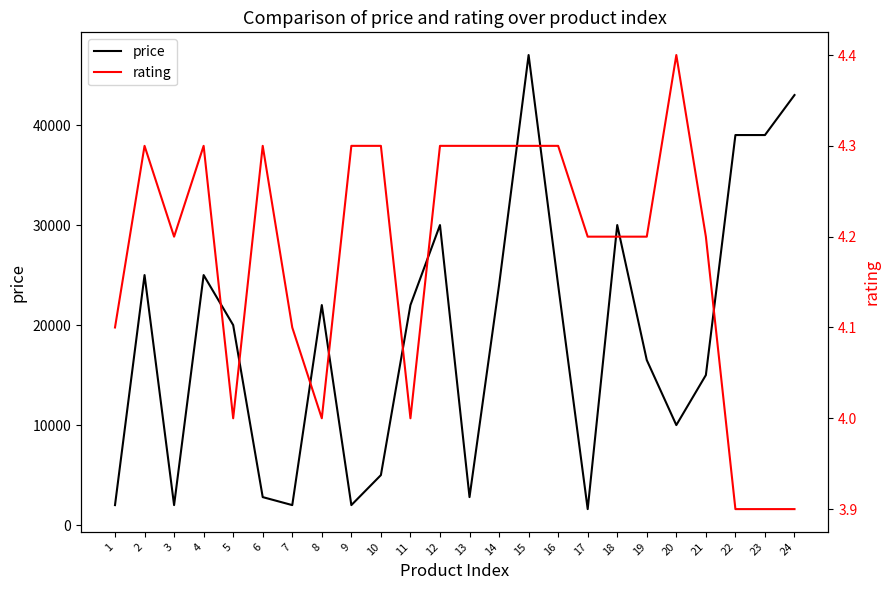

What is the difference between the second highest and minimum values in the rating series?

0.4